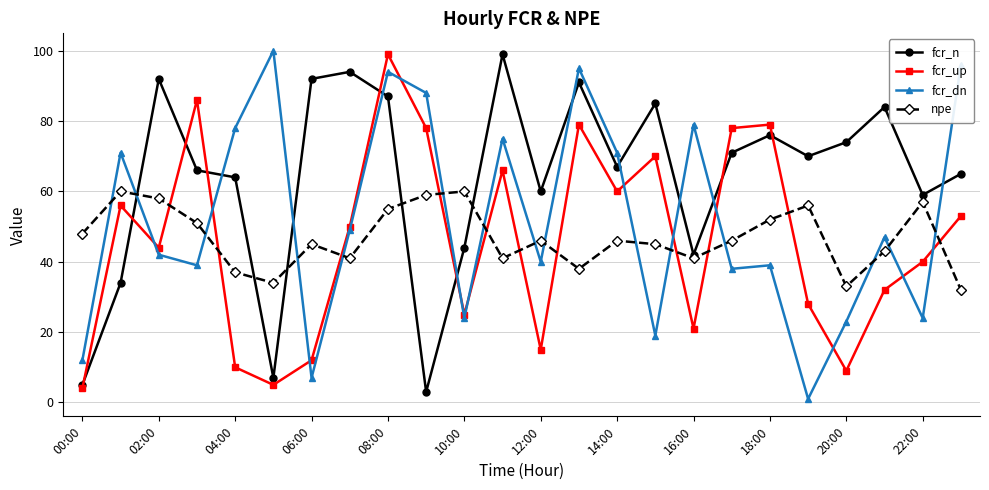

How many interior local peaks does the fcr_up series have?

7